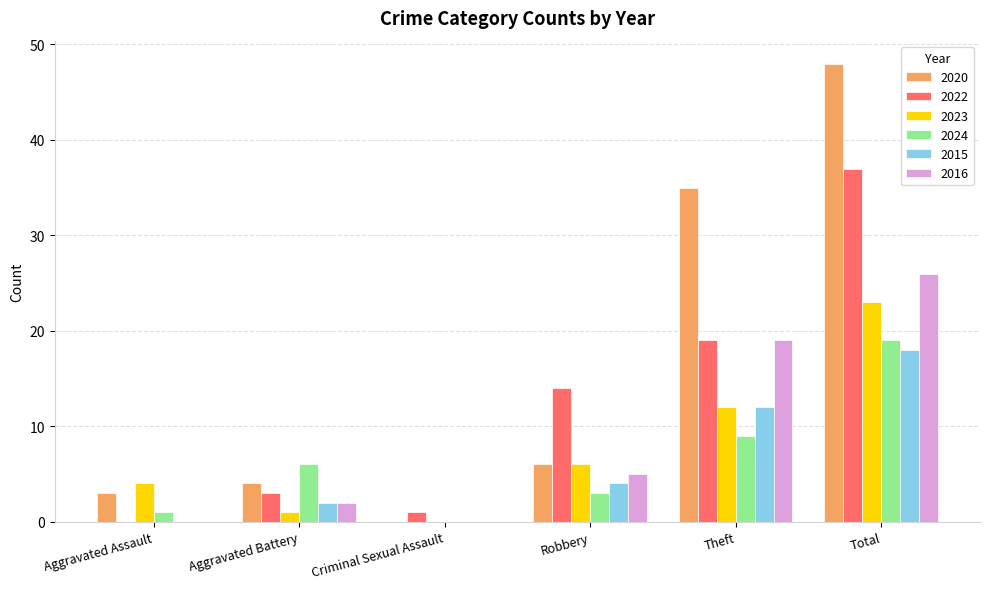

True or false: 2024 has a value of 6 at Aggravated Battery.

True